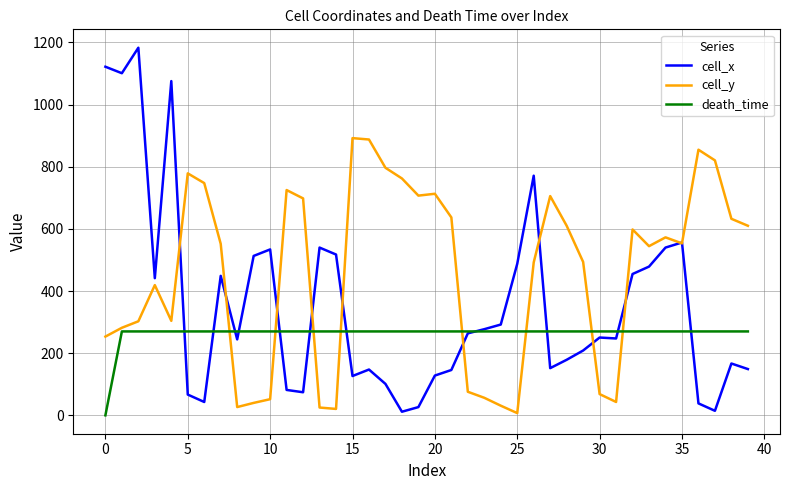

Which series has the largest total across all categories?

cell_y